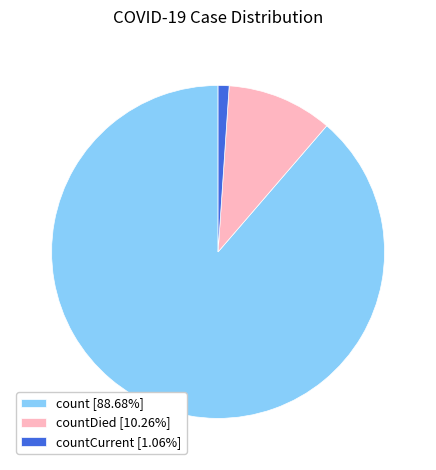

Count the number of slices in the pie.

3